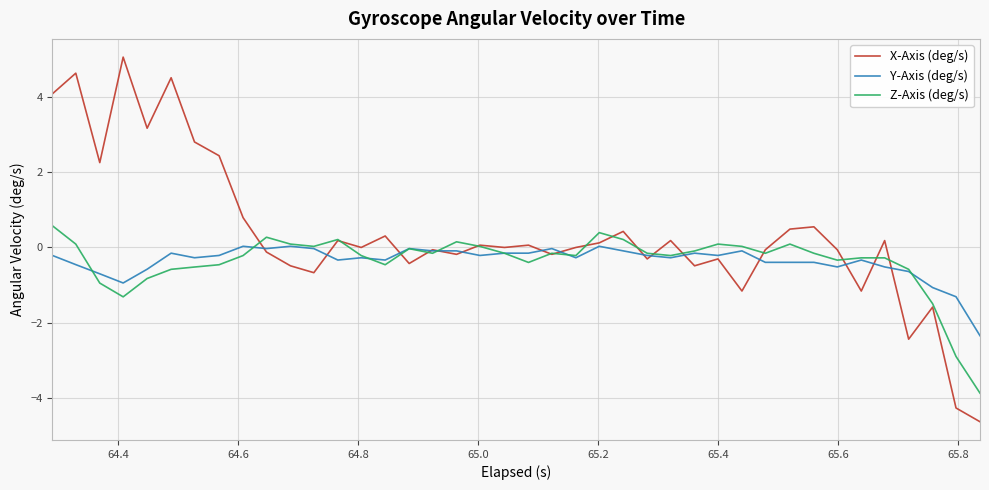

Which series has the widest spread of values?

X-Axis (deg/s)